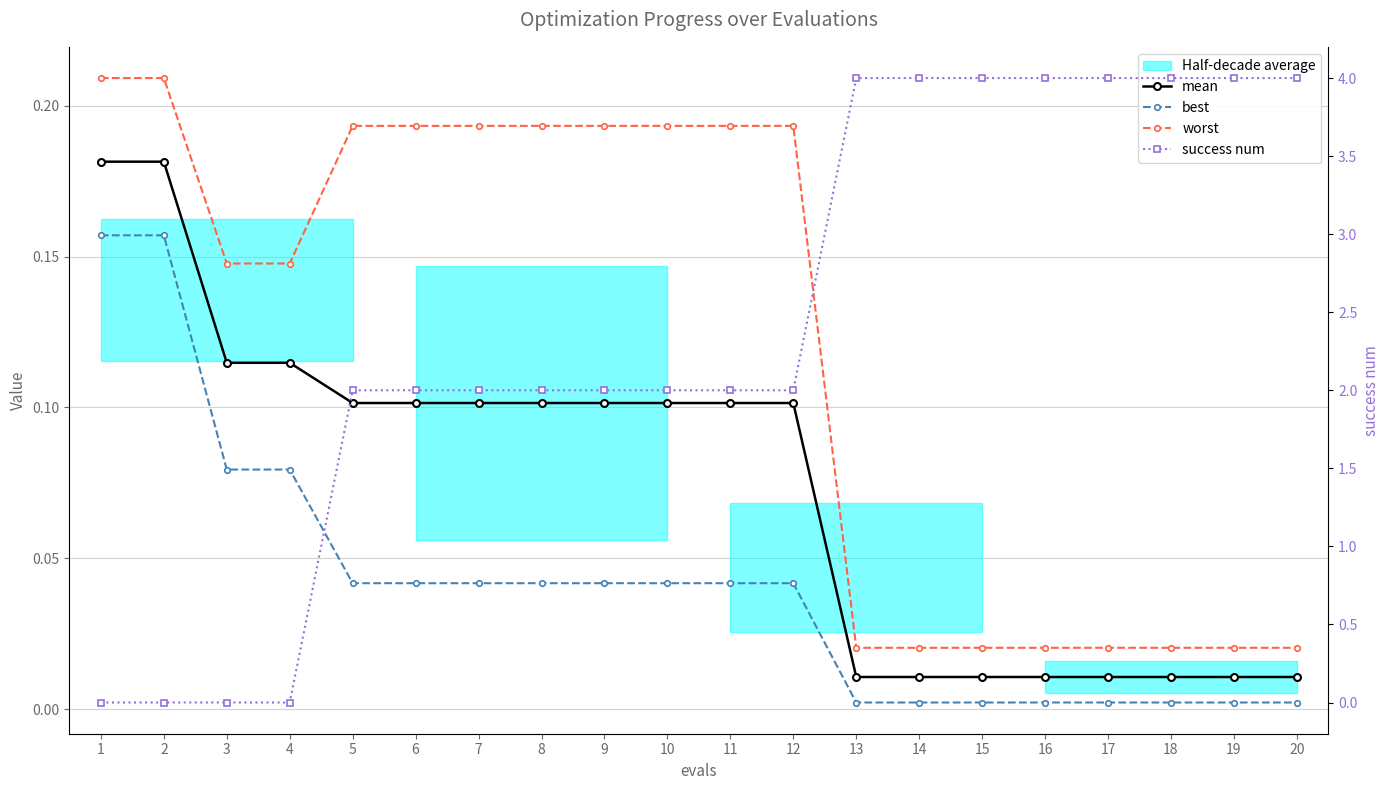

What is the sum of the mean values at 11 and 6?

0.2